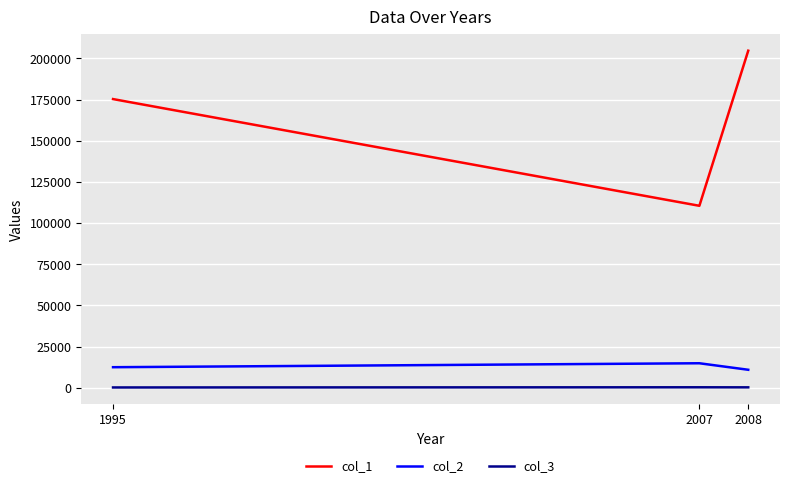

What is the difference between the col_1 values at 2007 and 2008?

94176